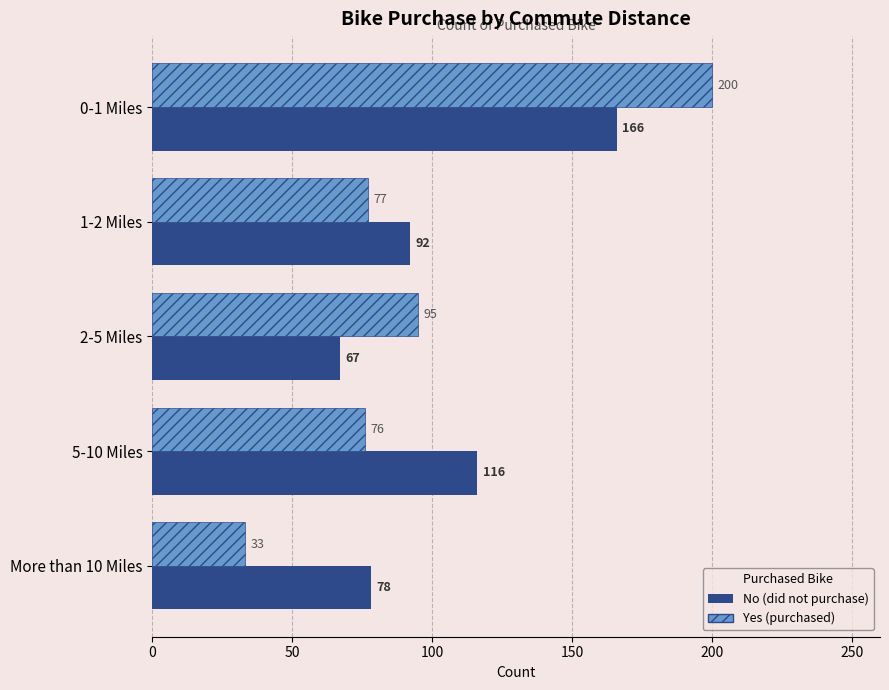

What is the spread (max minus min) of values at 2-5 Miles?

28